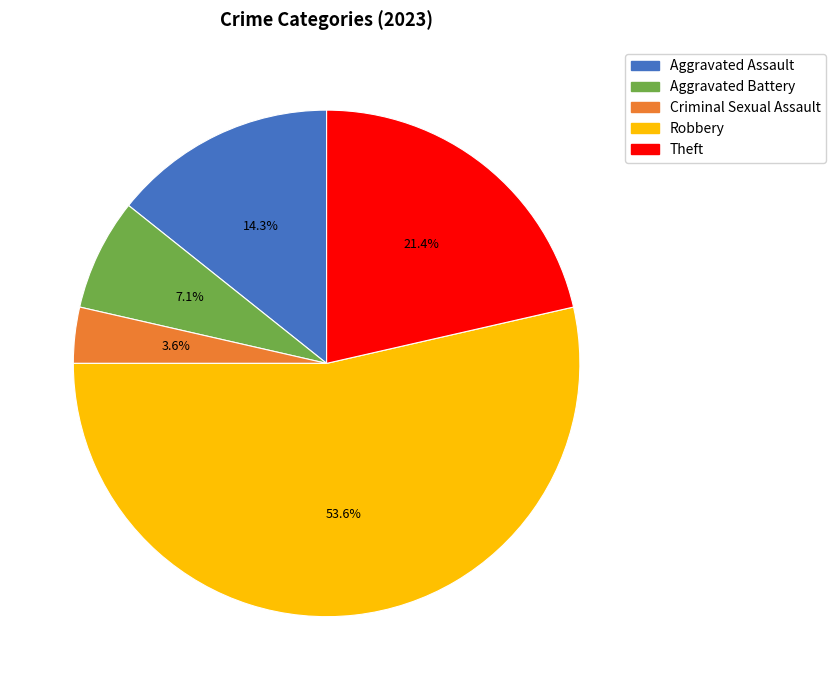

To the nearest percent, what is the combined percentage of Theft and Aggravated Assault?

36%